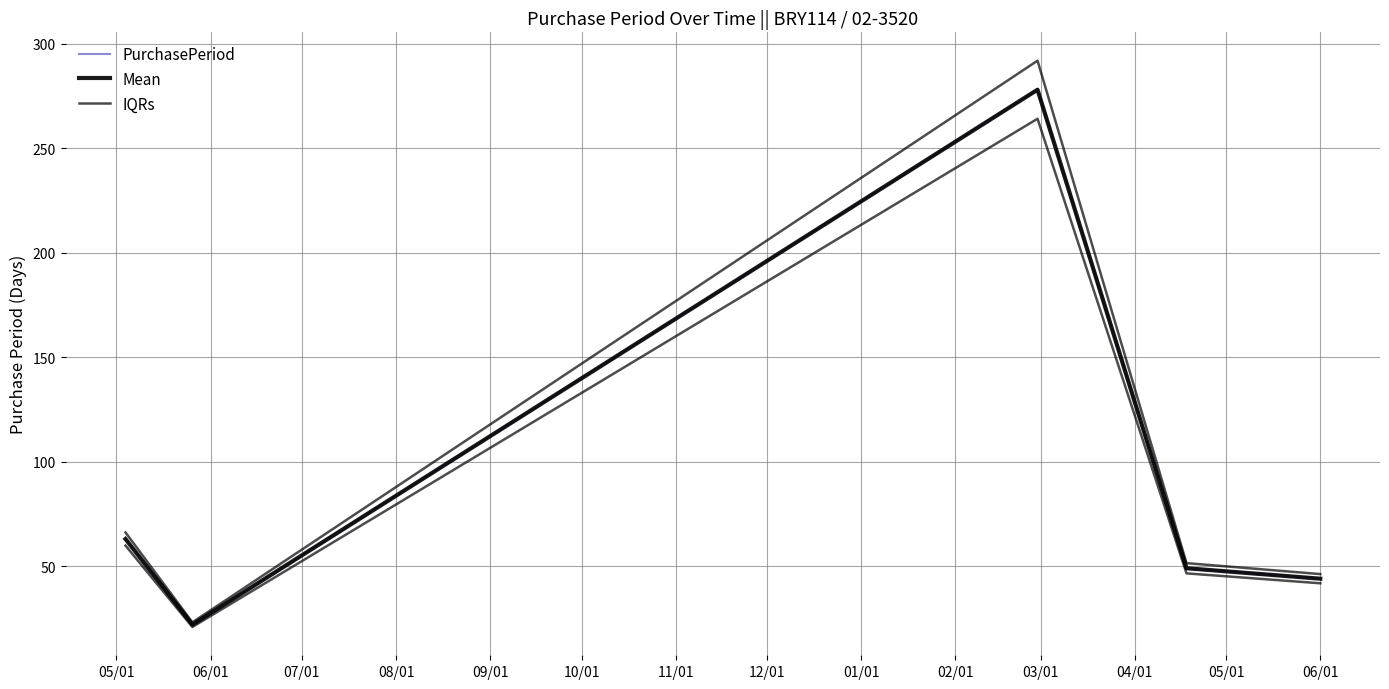

What is the approximate value of IQRs at 05/01?

66.2